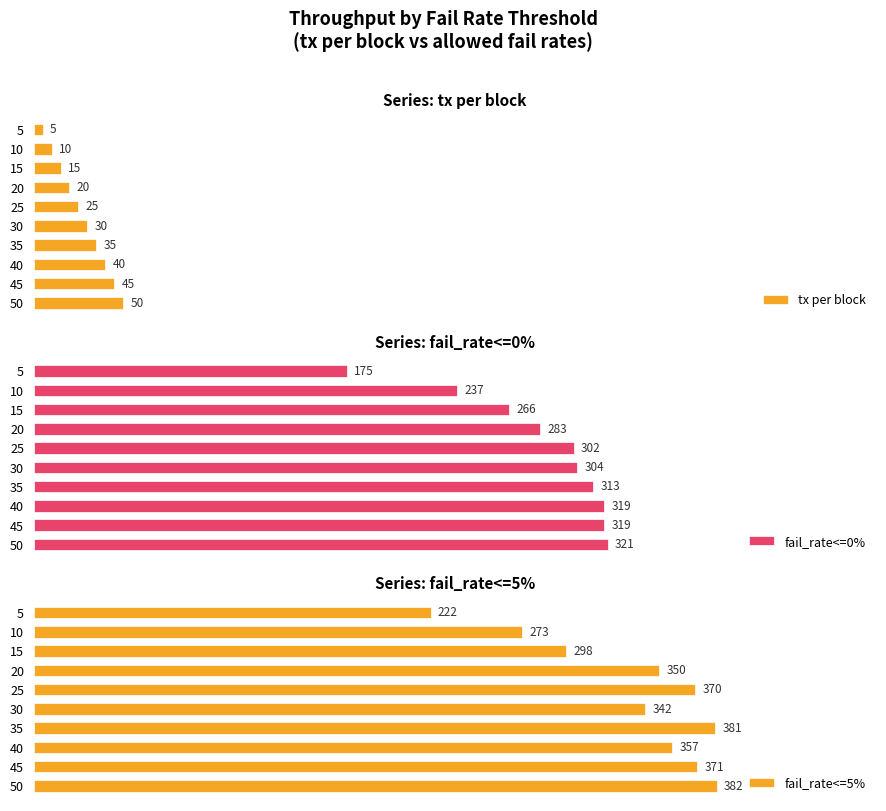

How many groups of bars are there?

10